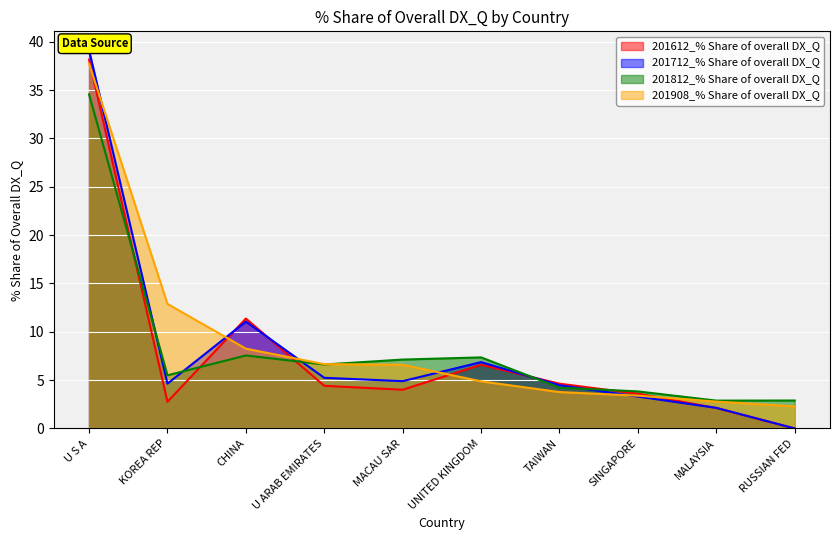

How many intersections are there between 201908_% Share of overall DX_Q and 201712_% Share of overall DX_Q?

5